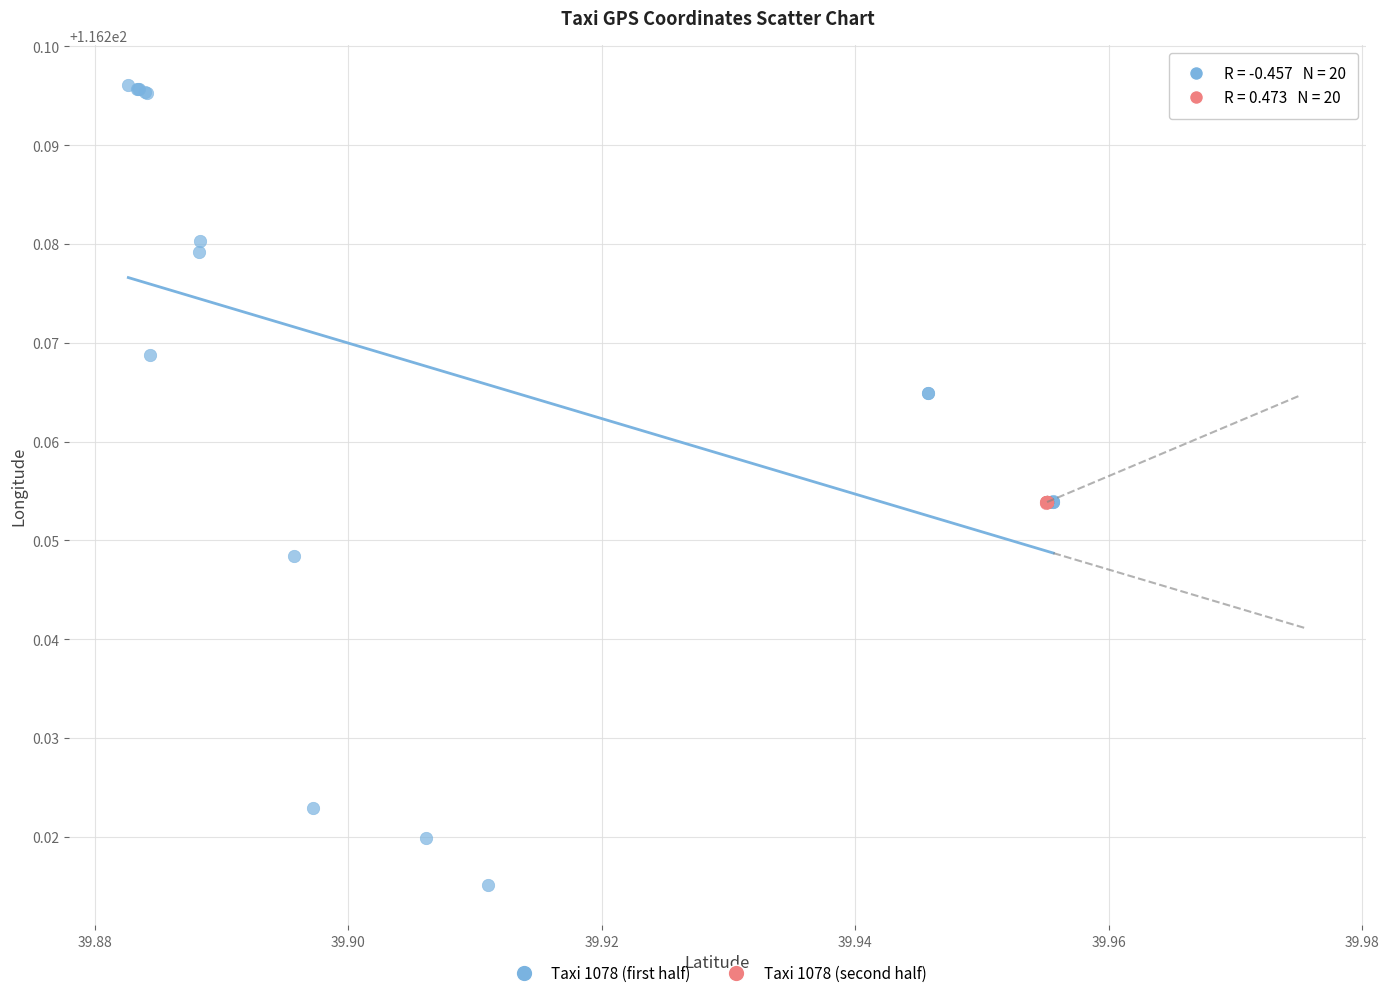

What are all the series names shown in the legend?

Taxi 1078 (first half), Taxi 1078 (second half)